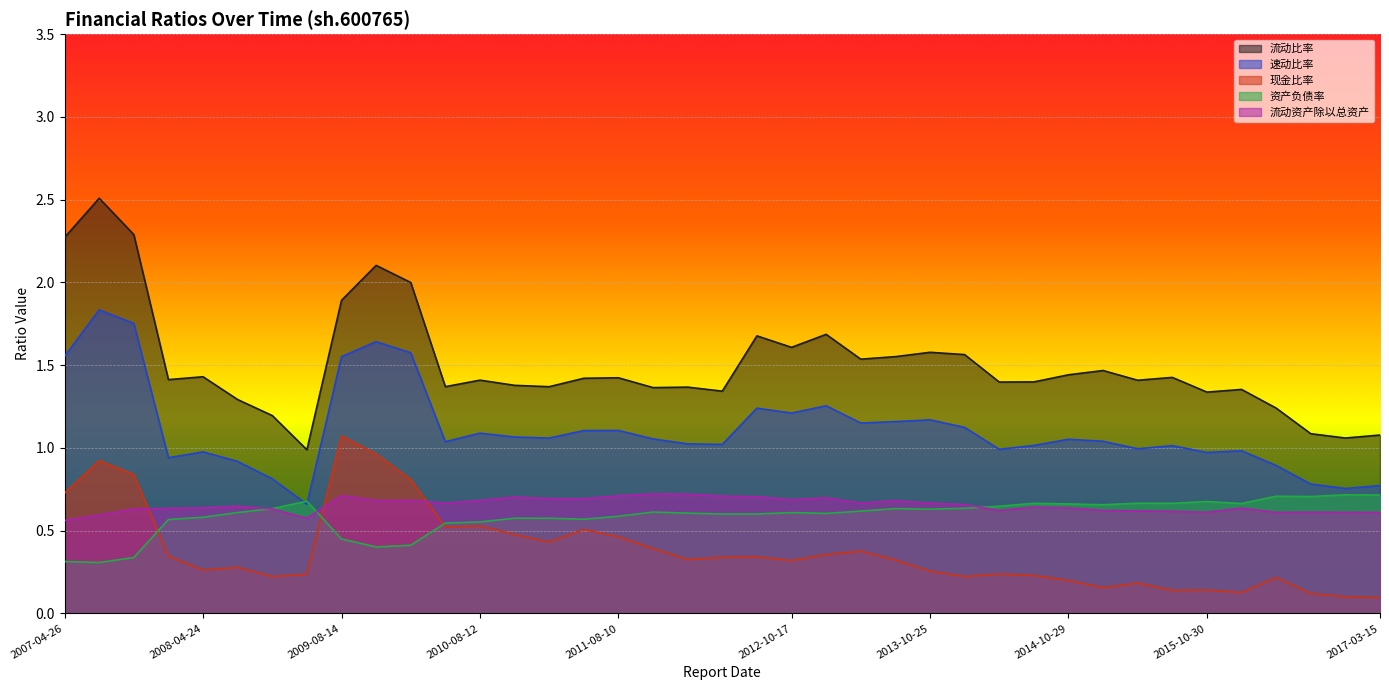

Between 2011-03-01 and 2015-04-29, which series saw the biggest shift?

现金比率